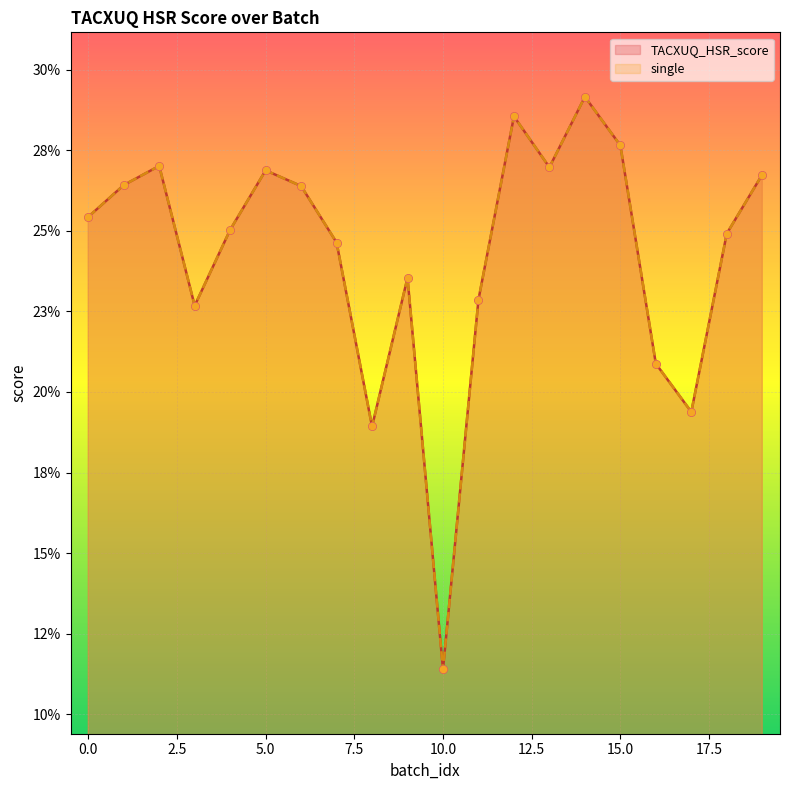

At how many categories does at least one series exceed 0?

20